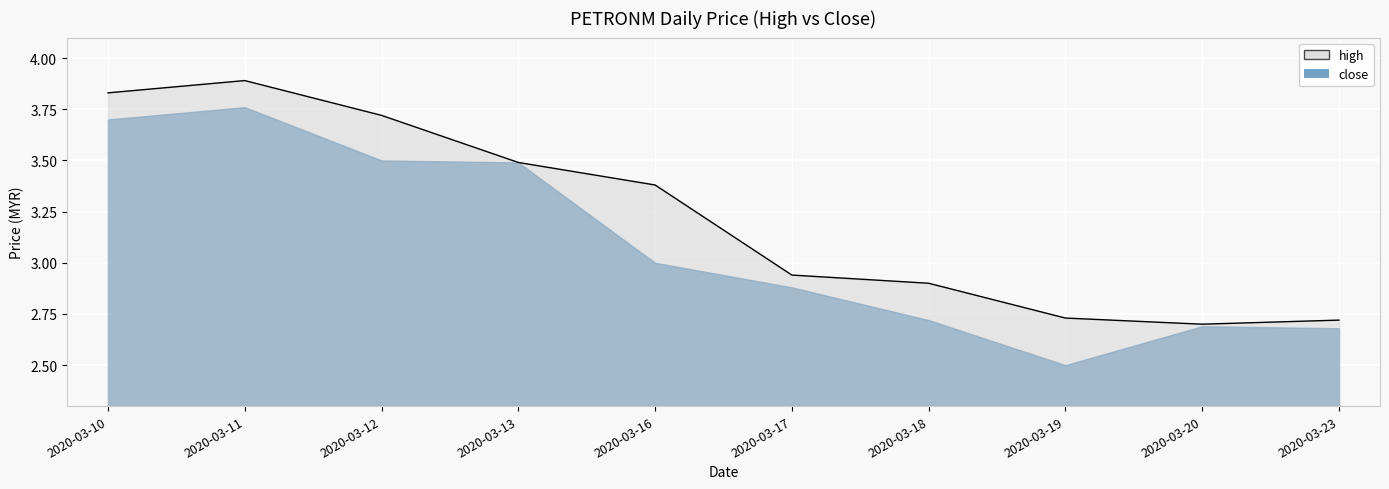

True or false: there are more than 2 points higher than both neighbors.

False